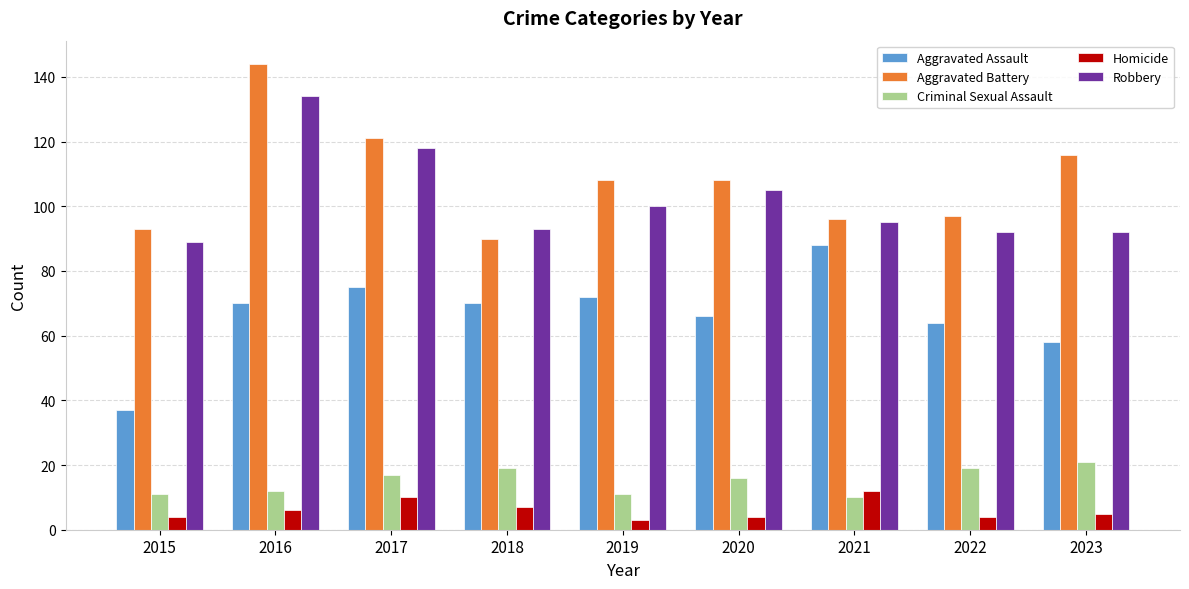

At which label is Aggravated Assault closest to 62?

2022